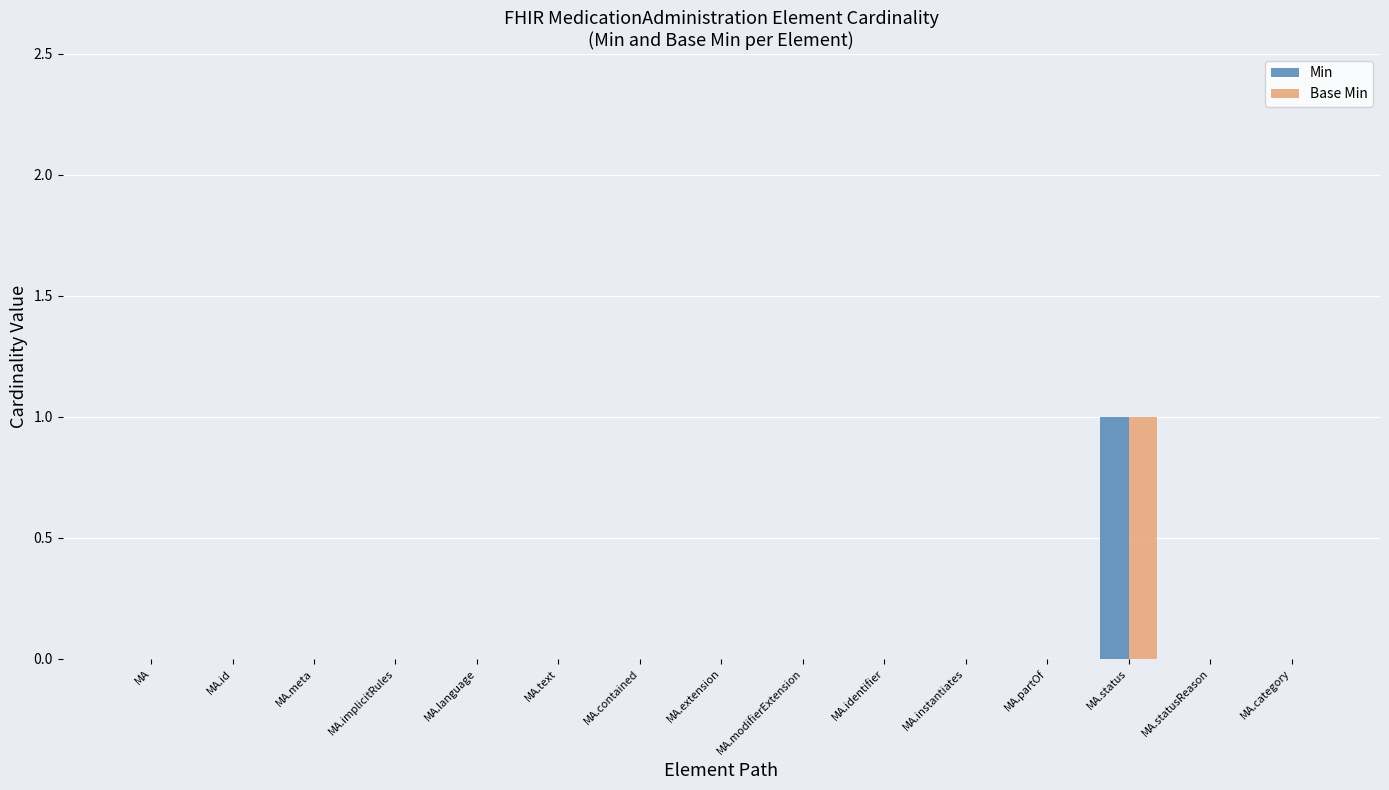

Are the bars grouped side by side (vs. stacked)?

Yes